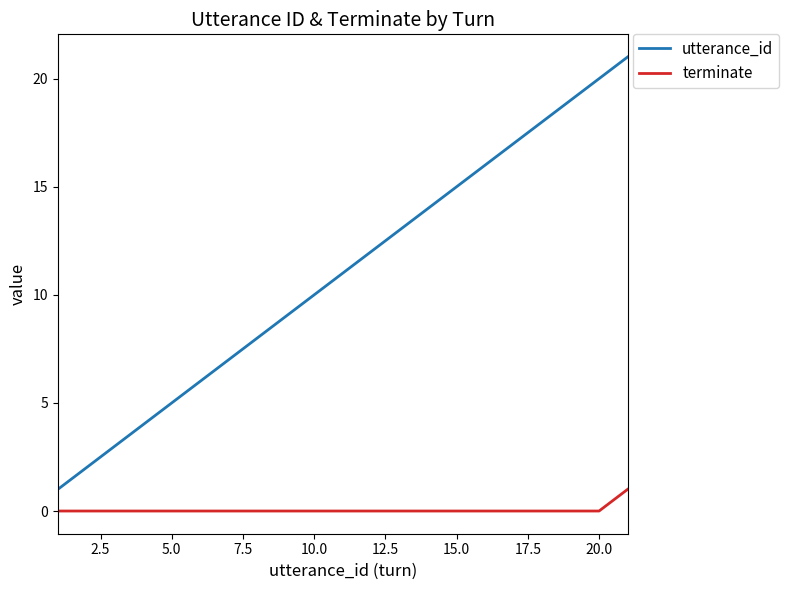

Which series has the largest range (max minus min)?

utterance_id